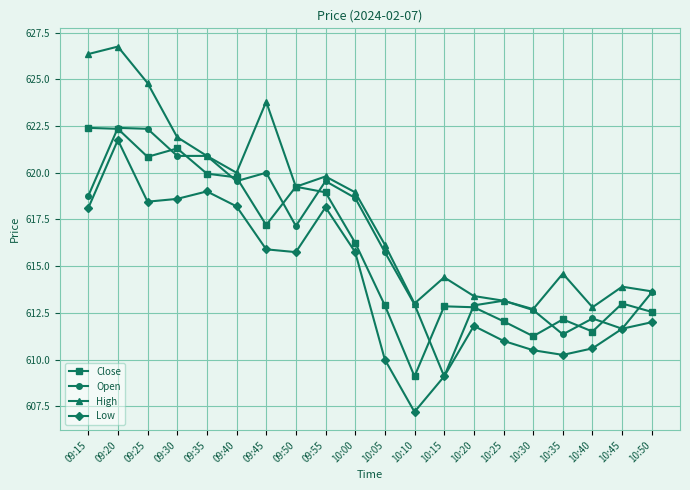

True or false: Low has a value of 1081.1 at 10:05.

False